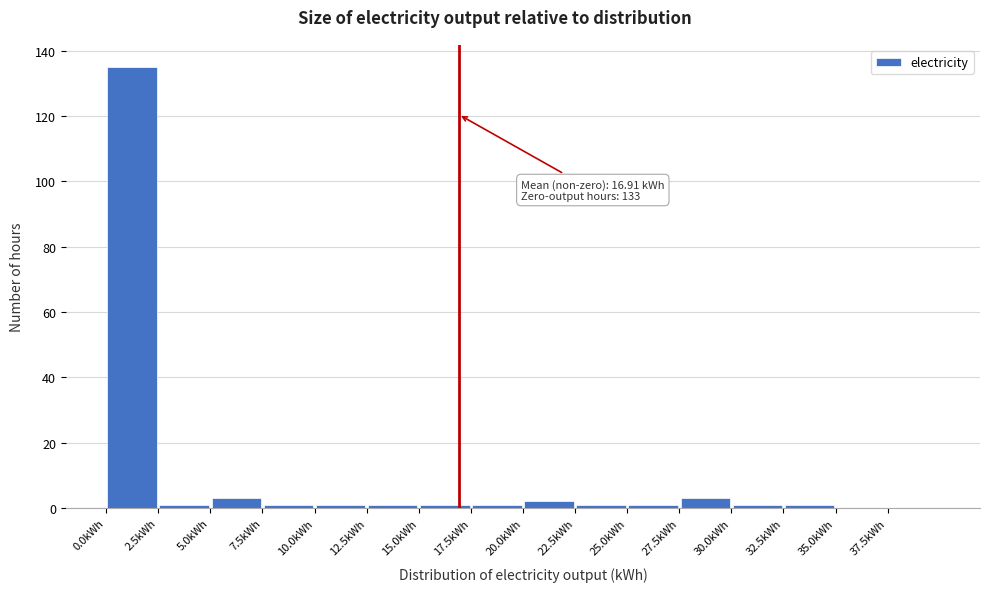

Which range on the x-axis has the tallest bar?

0.0 to 2.5